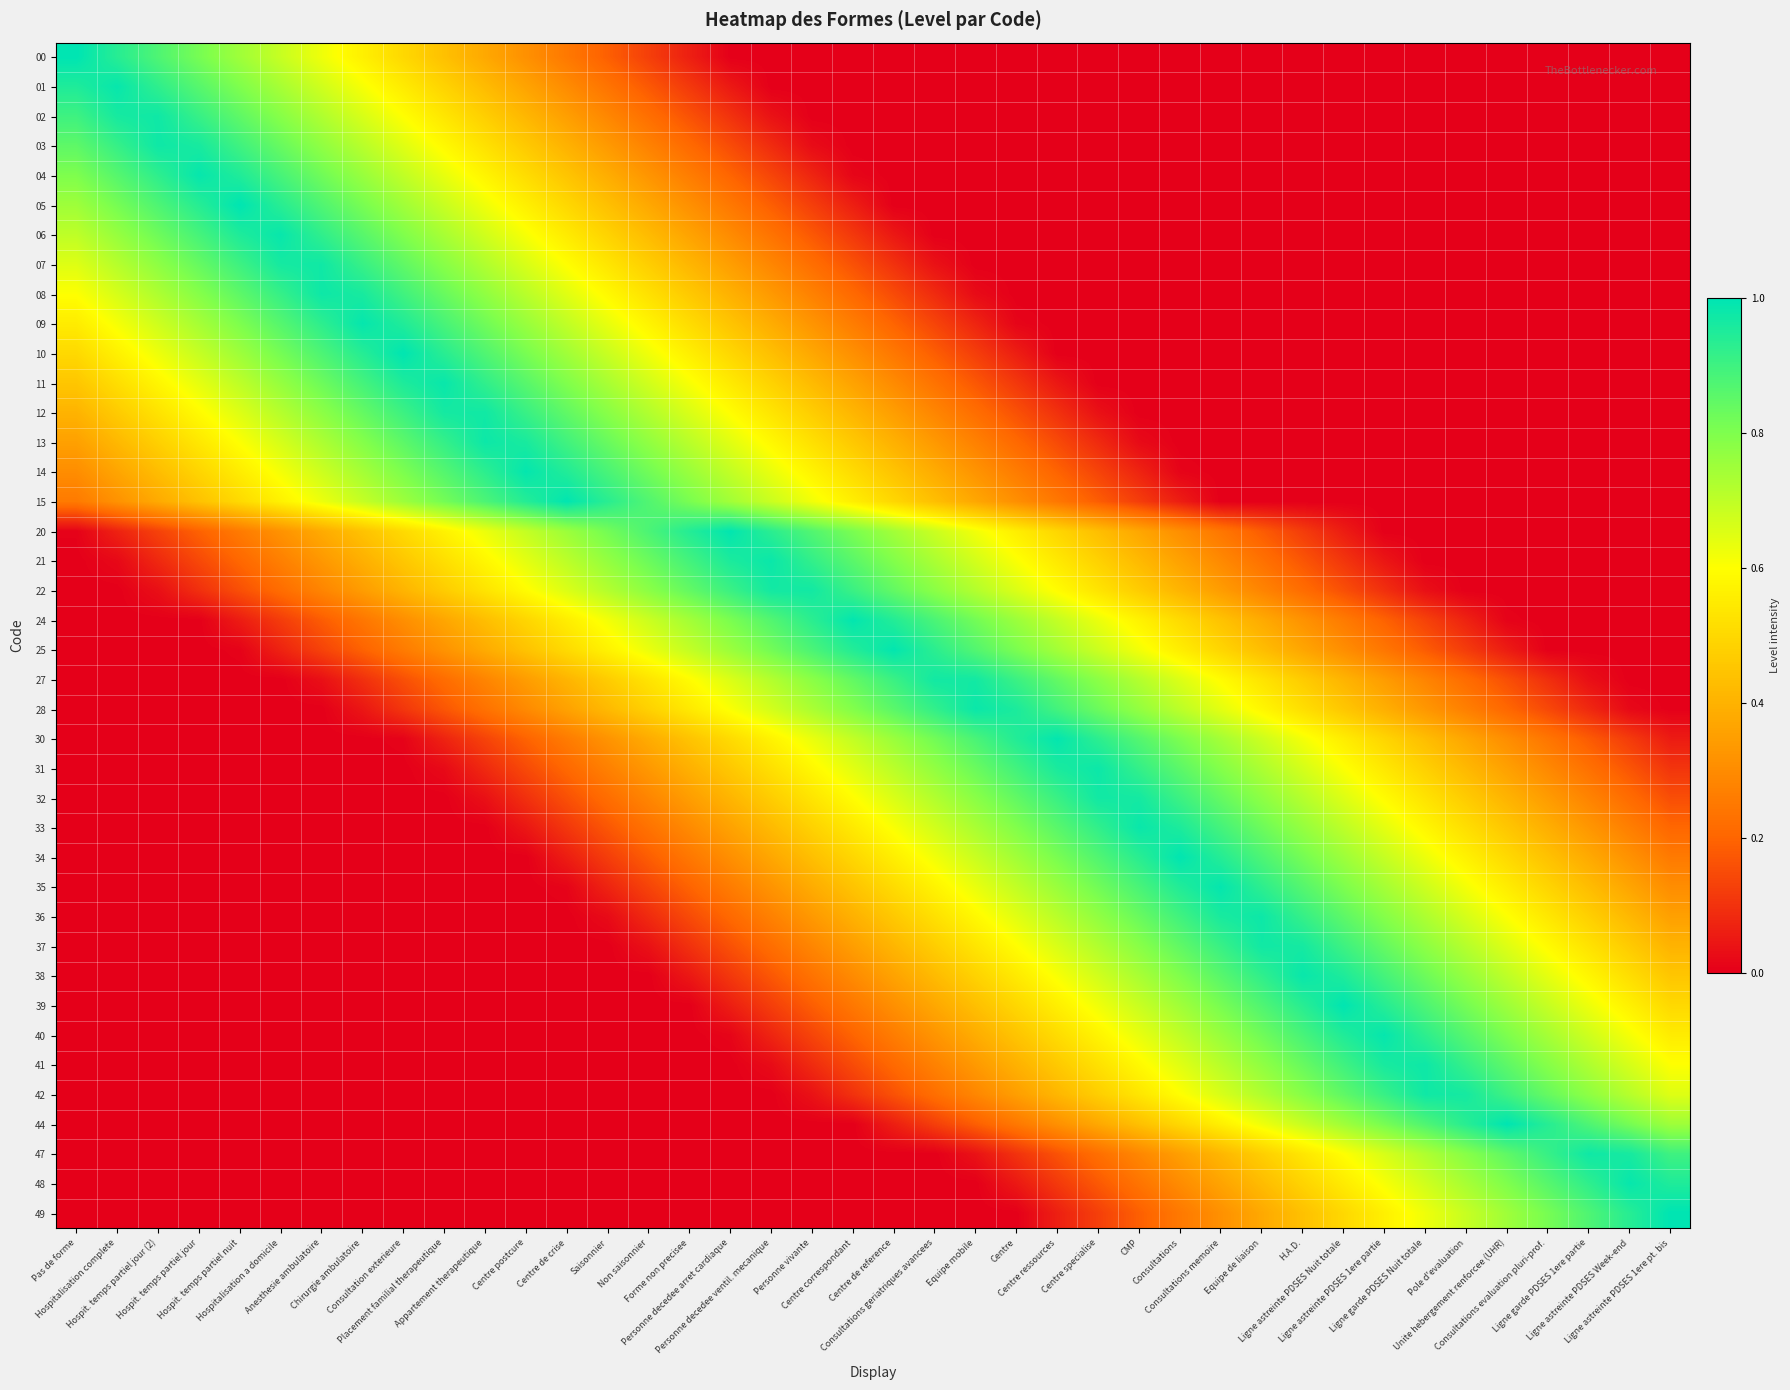

What is the spread (max minus min) of values at Personne decedee ventil. mecanique?

1.0